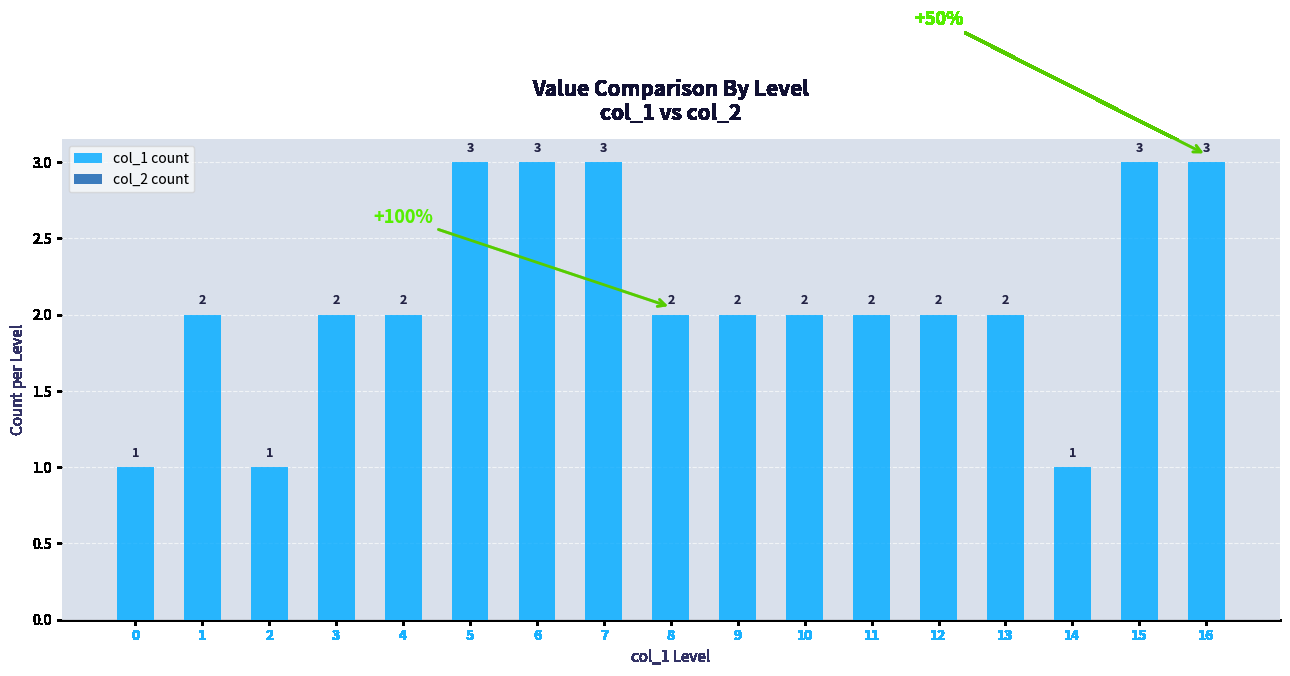

The chart shows a value of 4 at 7. True or false?

False